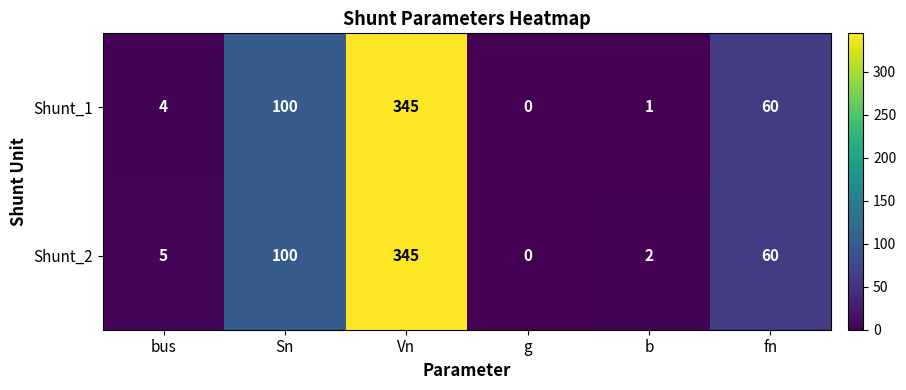

The value of Shunt_1 at g is 211. True or false?

False